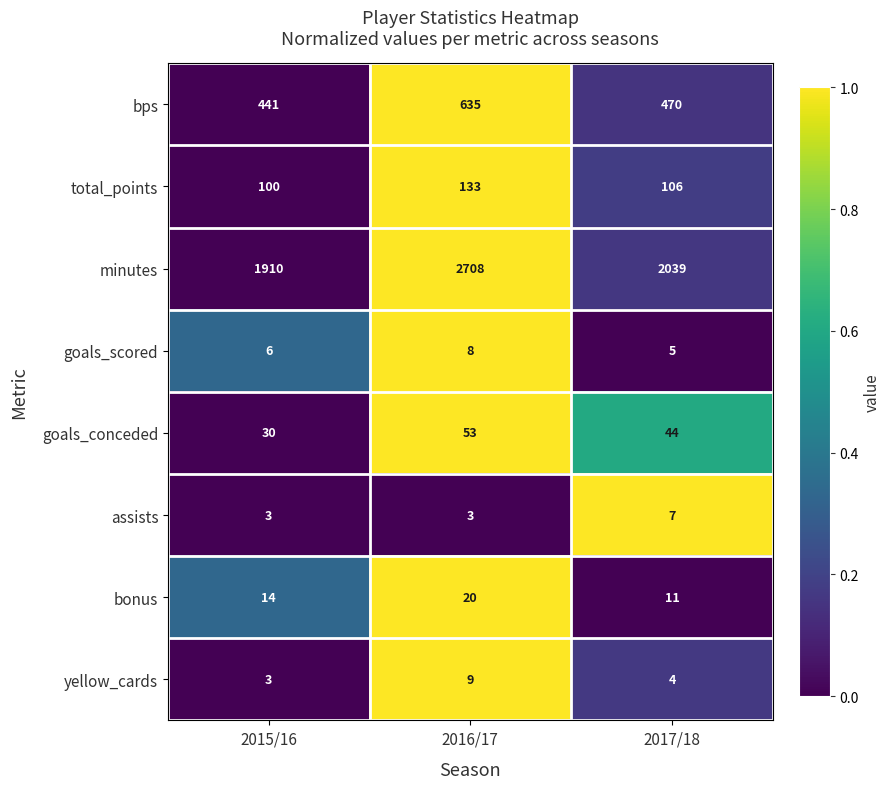

Reading right to left, transcribe all the data shown in this chart.

bps: 470	635	441
total_points: 106	133	100
minutes: 2039	2708	1910
goals_scored: 5	8	6
goals_conceded: 44	53	30
assists: 7	3	3
bonus: 11	20	14
yellow_cards: 4	9	3